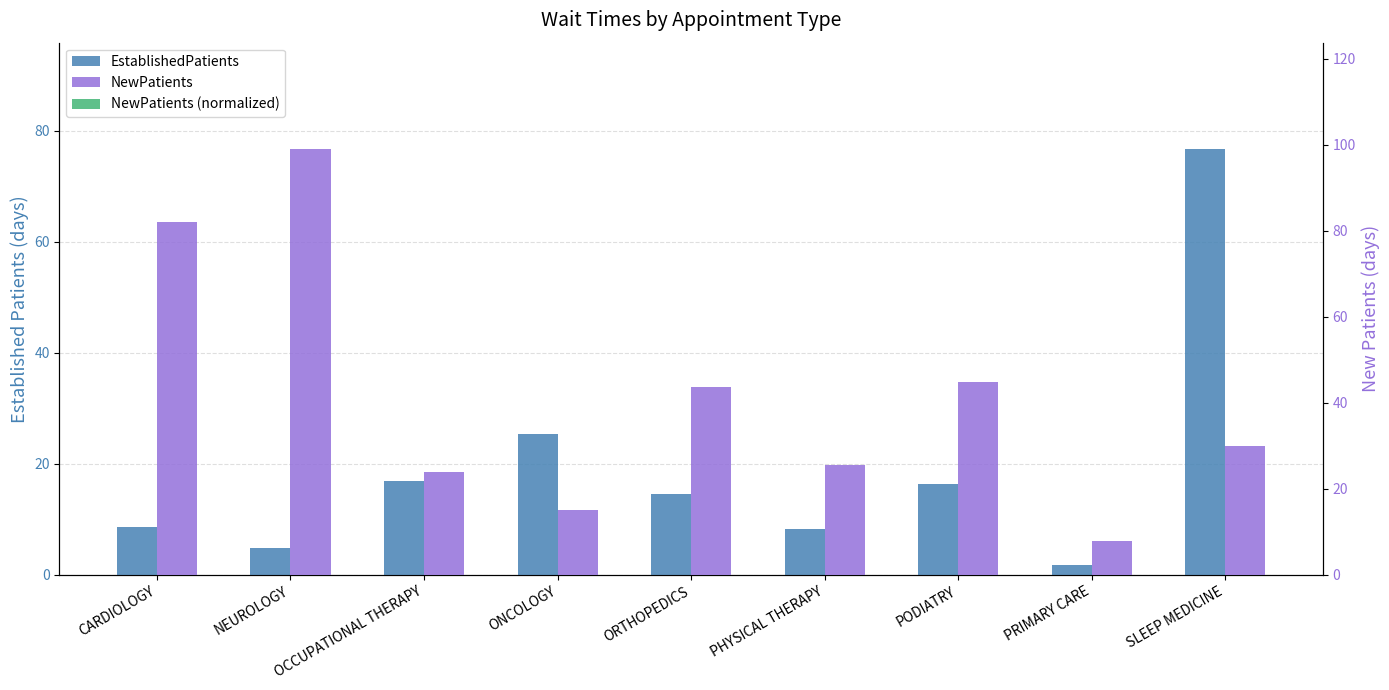

Which has a higher value, PODIATRY or PHYSICAL THERAPY?

PODIATRY